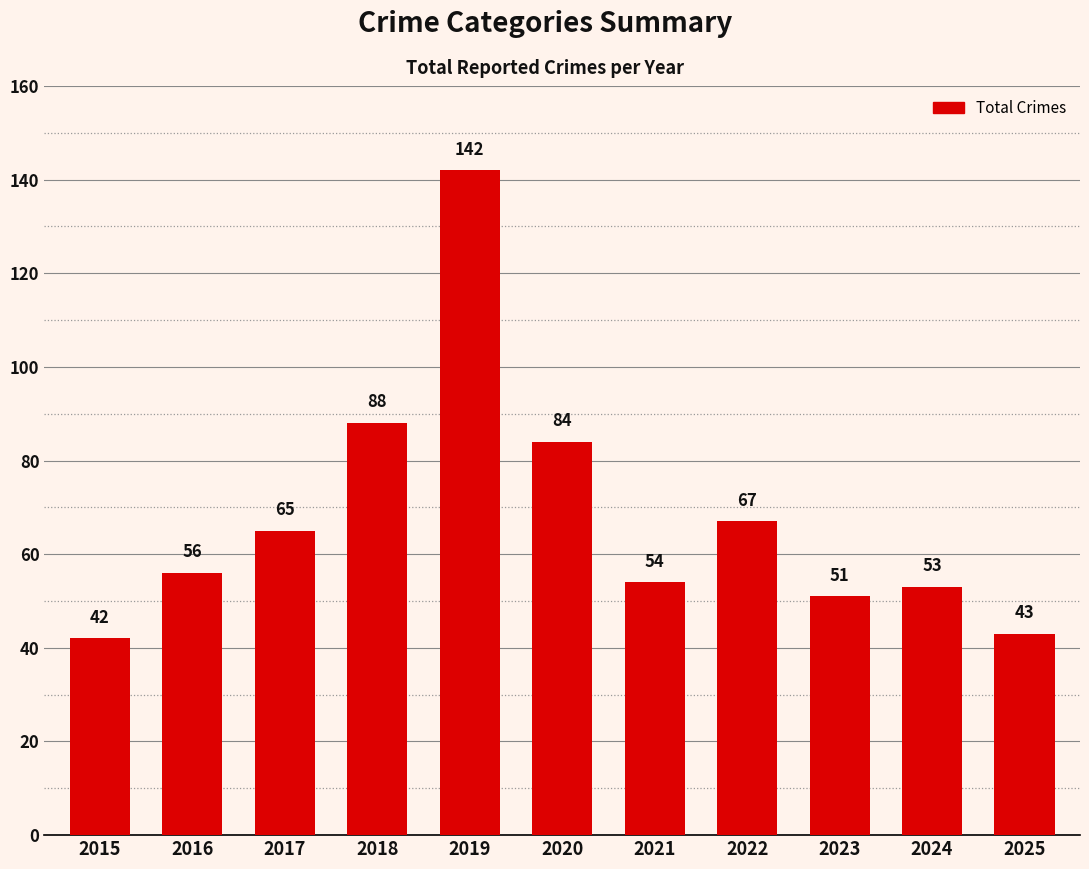

The chart shows a value of 25 at 2020. True or false?

False